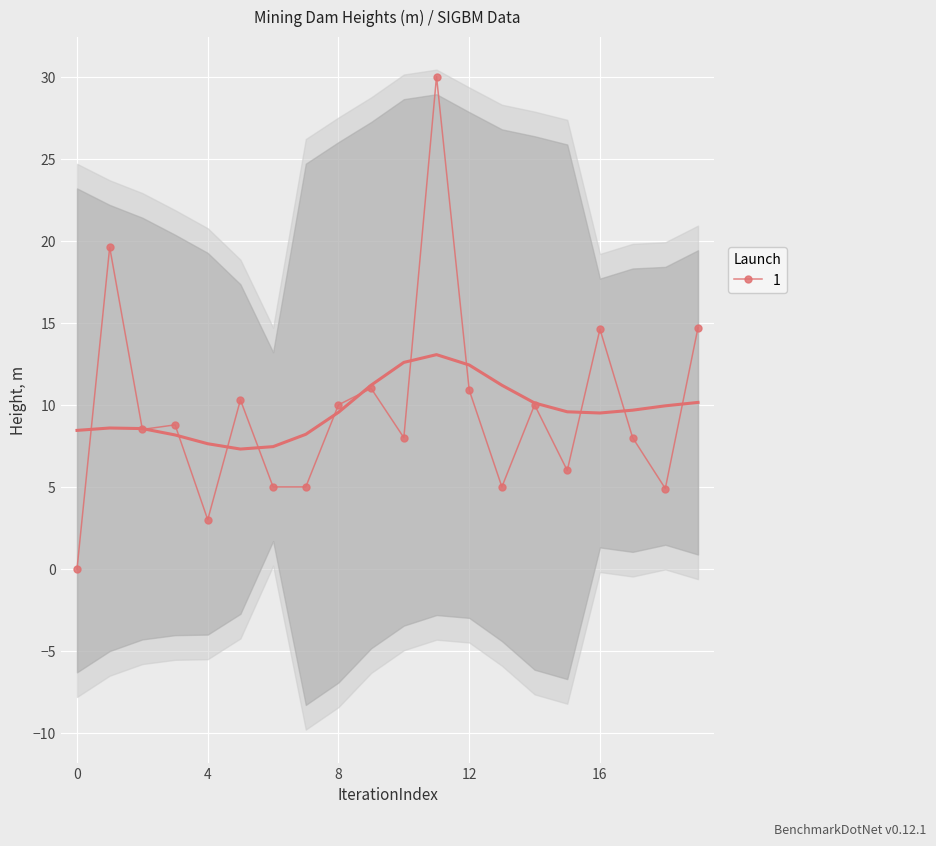

True or false: 1 has more than 2 points higher than both neighbors.

True